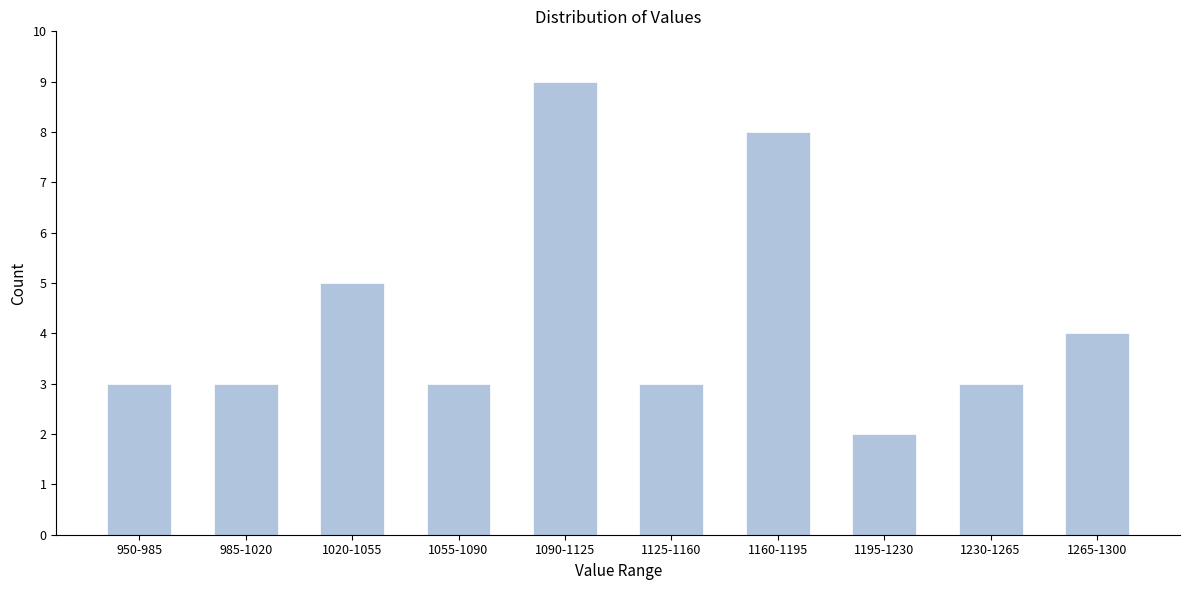

Reading left to right, list all the values displayed in this chart.

950-985=3	985-1020=3	1020-1055=5	1055-1090=3	1090-1125=9	1125-1160=3	1160-1195=8	1195-1230=2	1230-1265=3	1265-1300=4